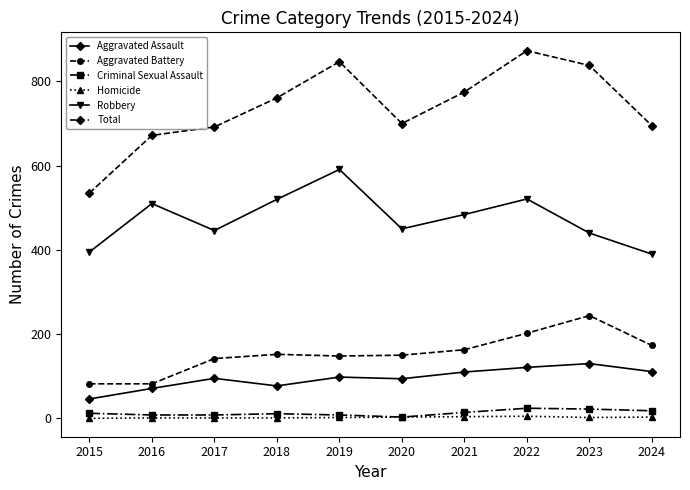

What value does the Robbery series have at 2021, to the nearest 5?

485